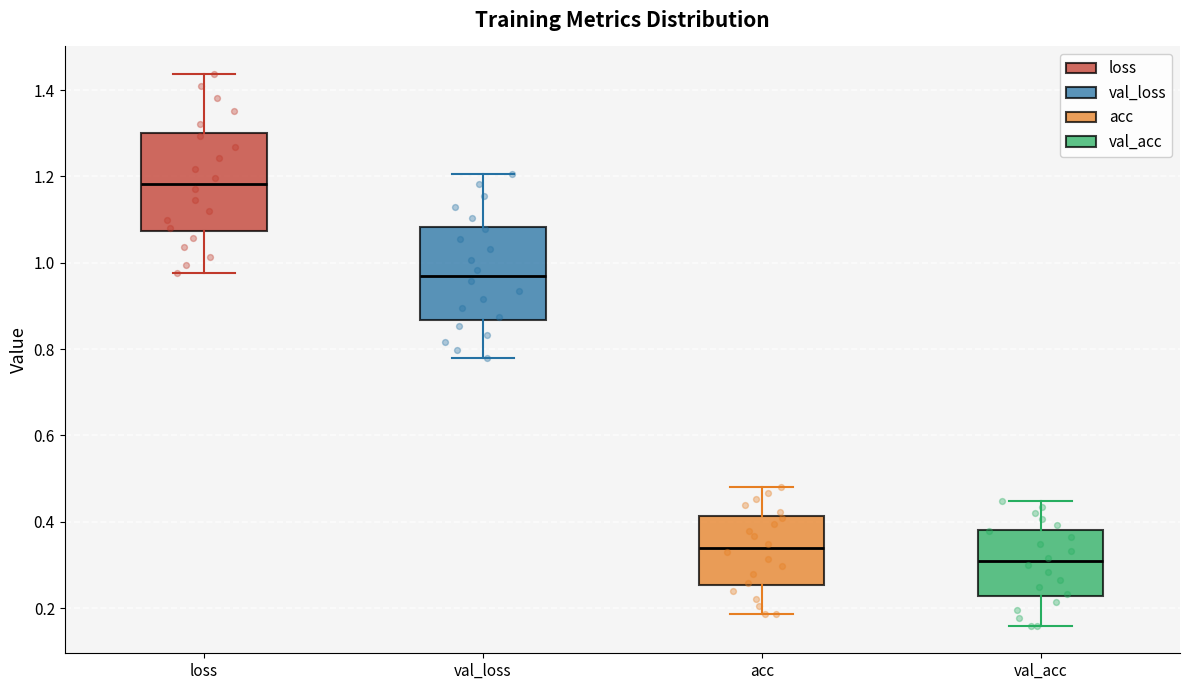

Reading left to right, read every box against the y-axis: the position of its median line, the range the box covers, and the ends of its whiskers. The values are not printed on the chart, so give them approximately, as read against the axis.

loss: median 1.18, box 1.08 to 1.30, whiskers 0.98 to 1.44
val_loss: median 0.96, box 0.86 to 1.08, whiskers 0.78 to 1.20
acc: median 0.34, box 0.26 to 0.42, whiskers 0.18 to 0.48
val_acc: median 0.30, box 0.22 to 0.38, whiskers 0.16 to 0.44